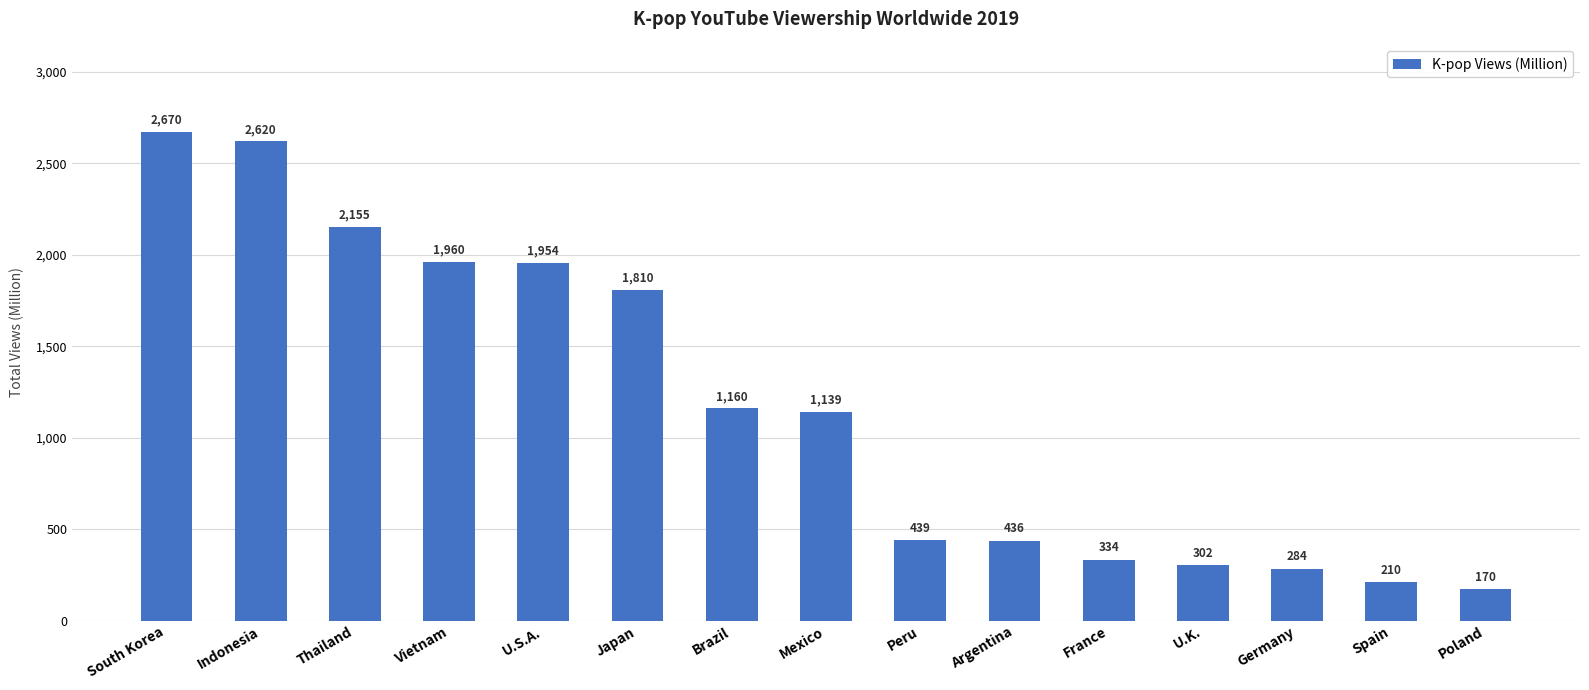

Reading left to right, list all the values displayed in this chart.

2670	2620	2155	1960	1954	1810	1160	1139	439	436	334	302	284	210	170